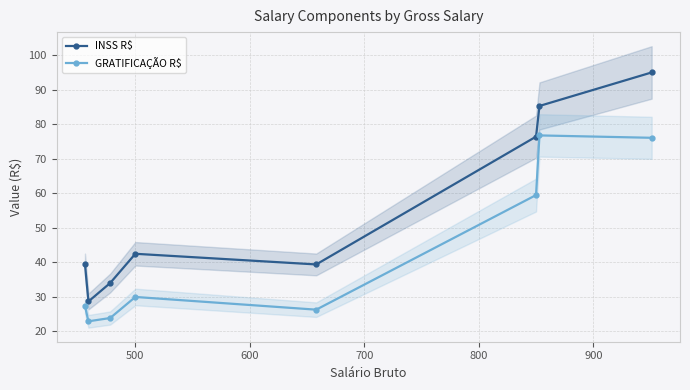

True or false: INSS R$ has more than 1 points higher than both neighbors.

False